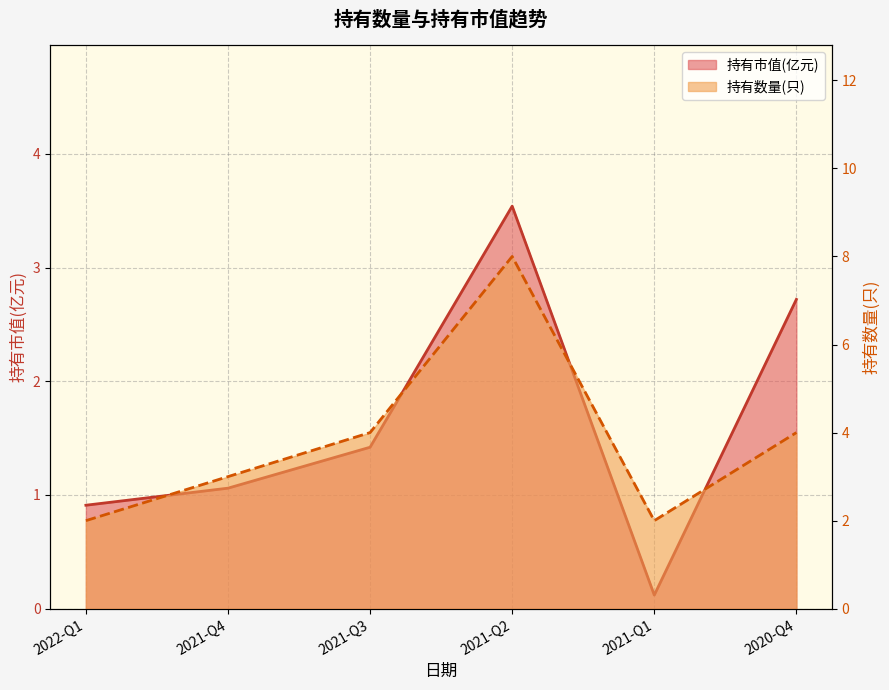

Rank the categories by 持有数量(只) value from highest to lowest.

2021-Q2, 2021-Q3, 2020-Q4, 2021-Q4, 2022-Q1, 2021-Q1